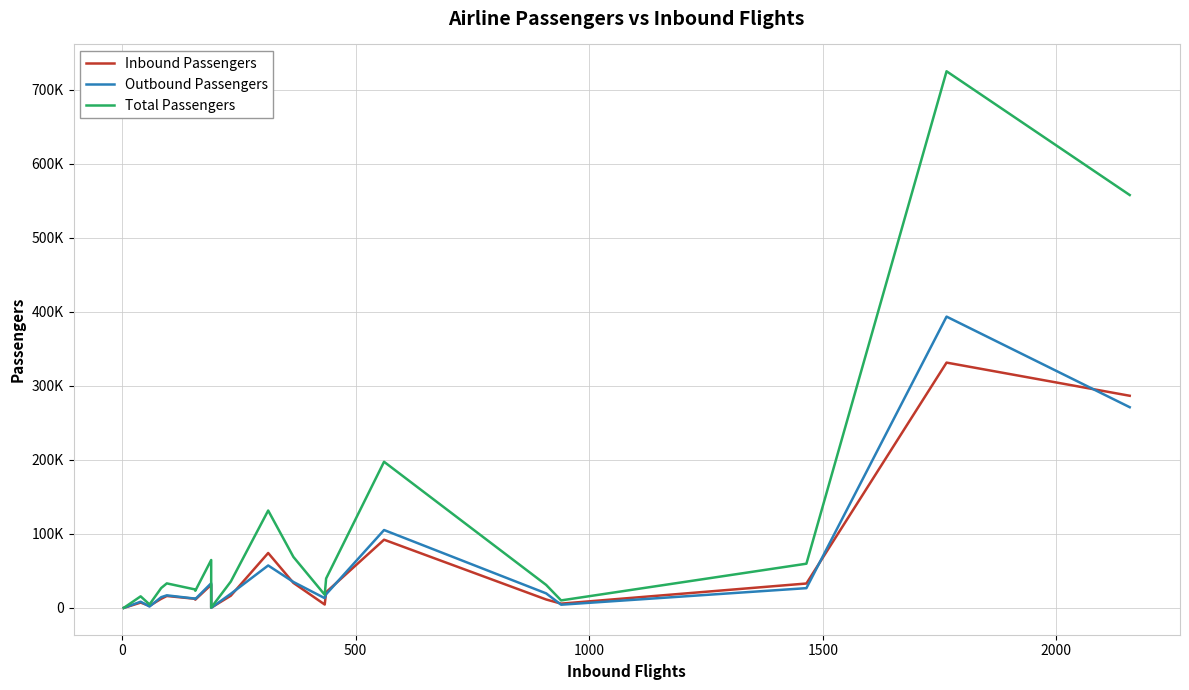

What is the difference between the maximum and minimum values in the Total Passengers series?

724633